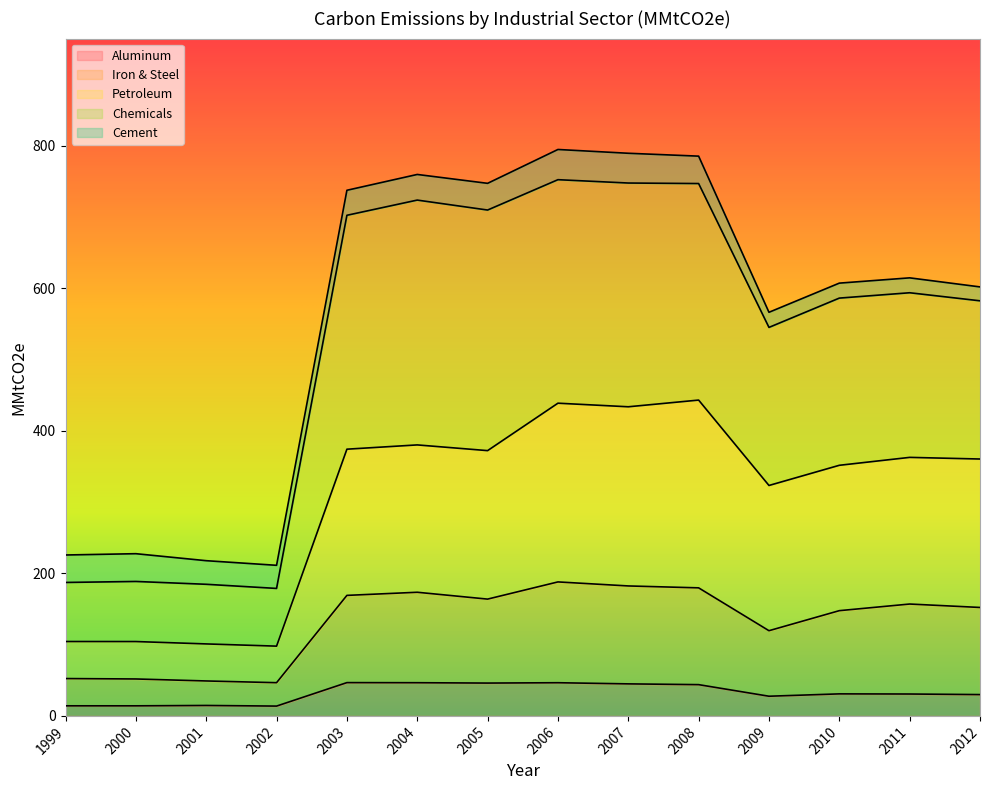

Where is Chemicals nearest to the value 502?

2009